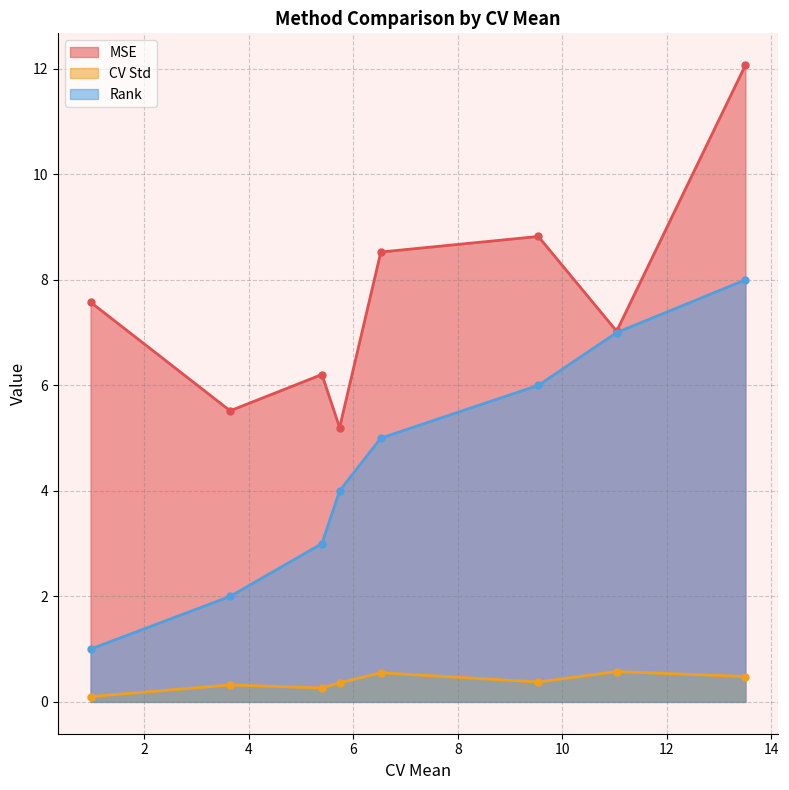

True or false: Rank and CV Std cross at least once.

False